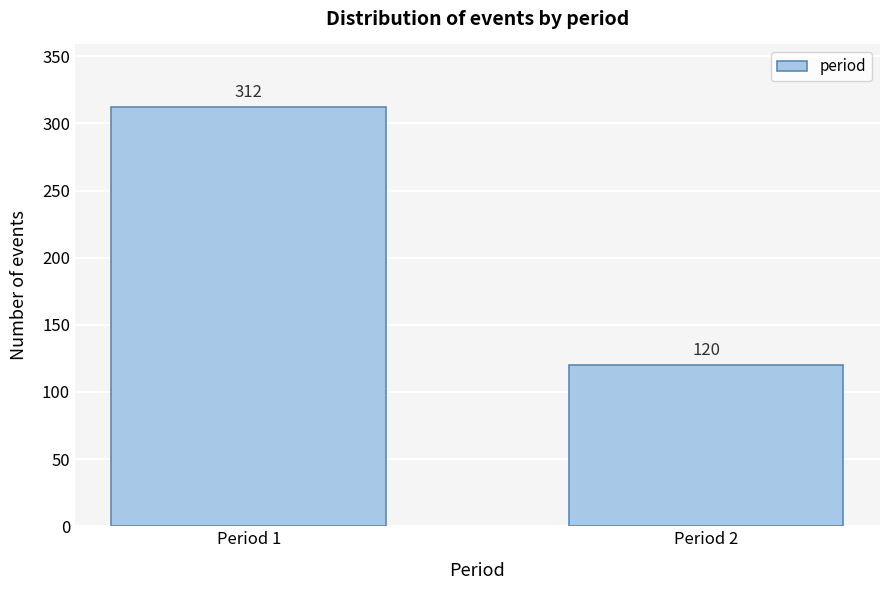

Reading left to right, what are all the values shown in this chart?

Period 1=312	Period 2=120